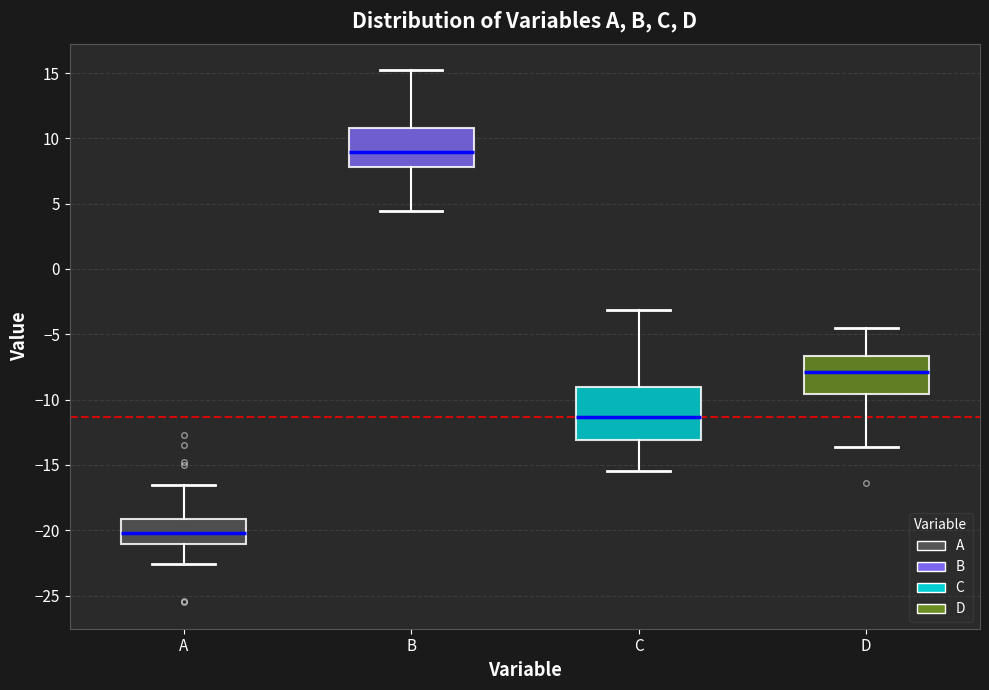

Comparing the boxes themselves (not the whiskers), which one is the tallest?

C